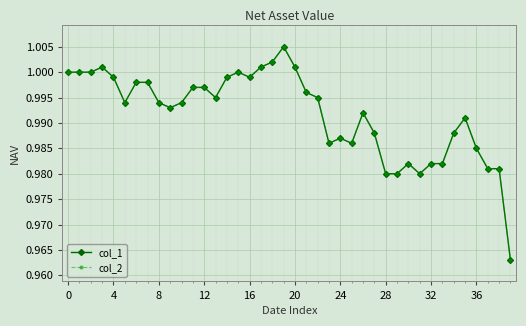

Rank the series by their maximum value, from highest to lowest.

col_1, col_2